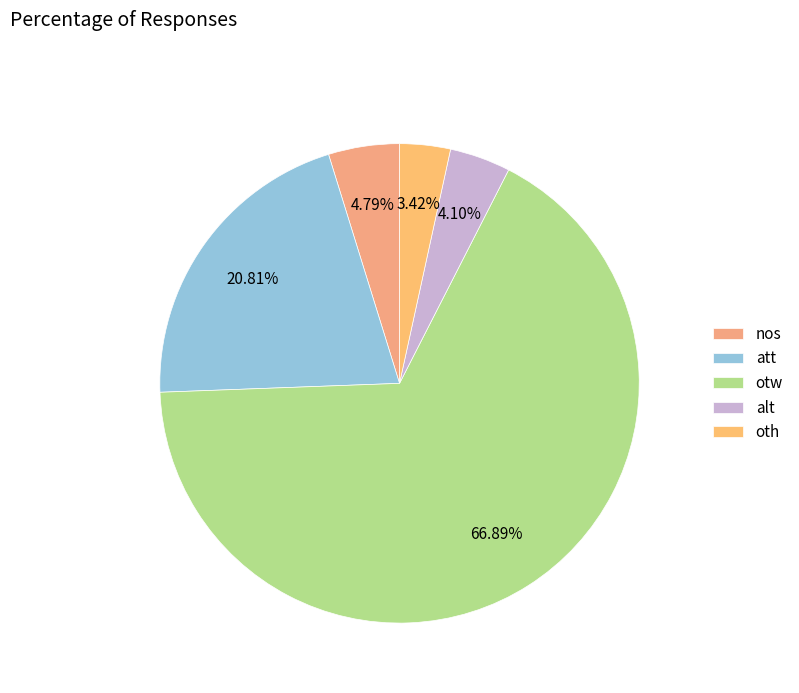

What is the change in value from alt to oth?

-30